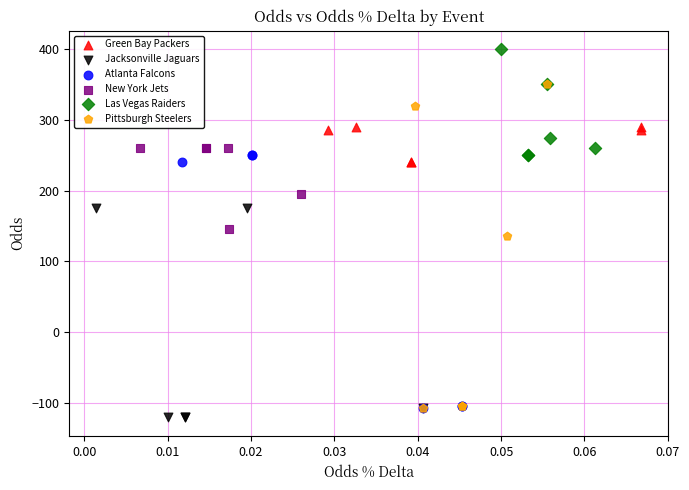

Which series reaches the maximum Y coordinate?

Las Vegas Raiders